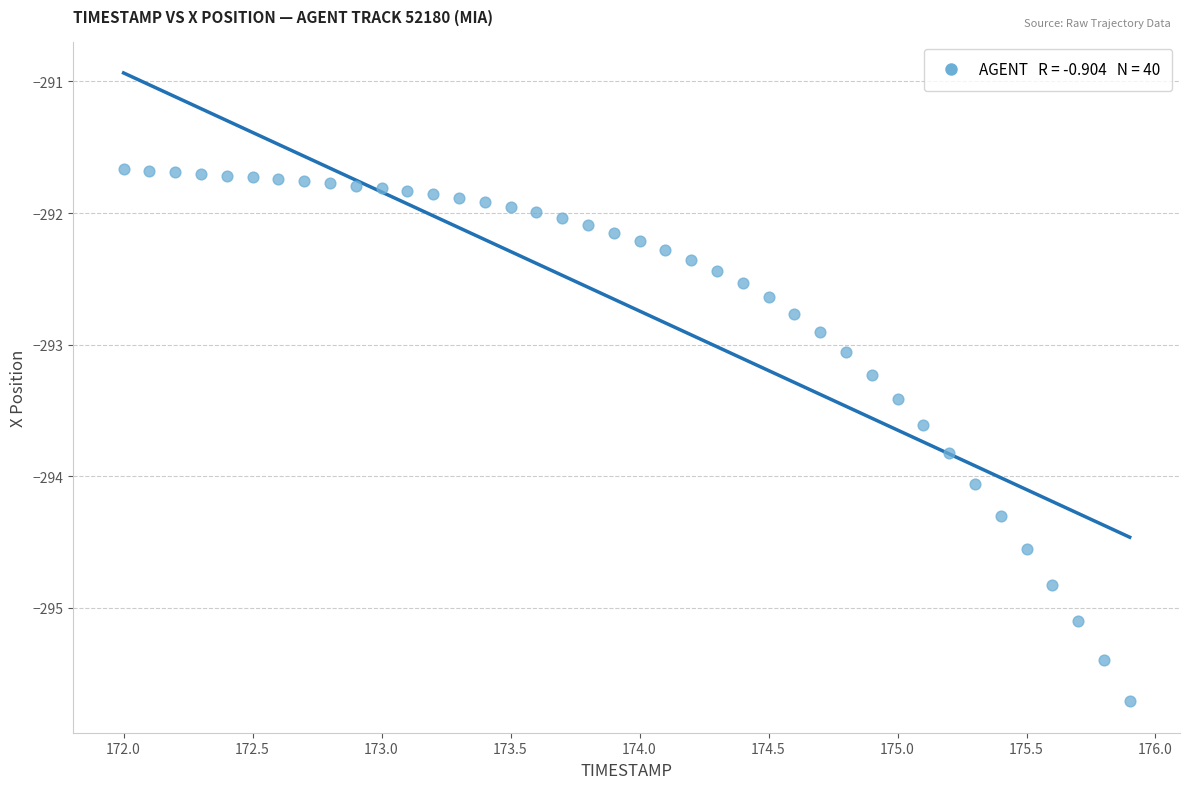

What is the range of Y values (max minus min)?

4.0